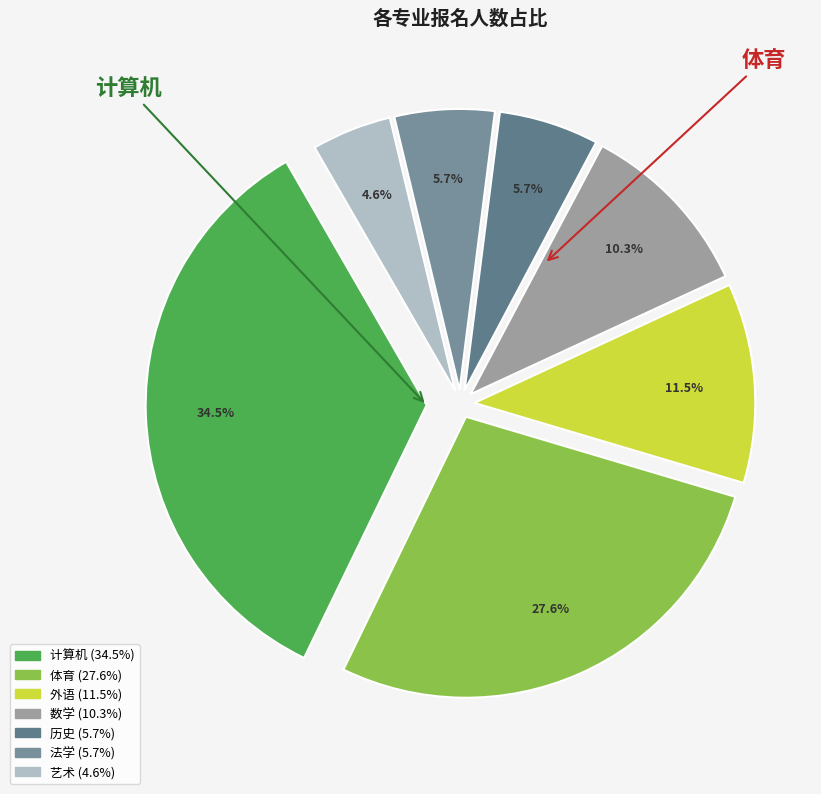

Which category has the smallest portion of the pie?

艺术